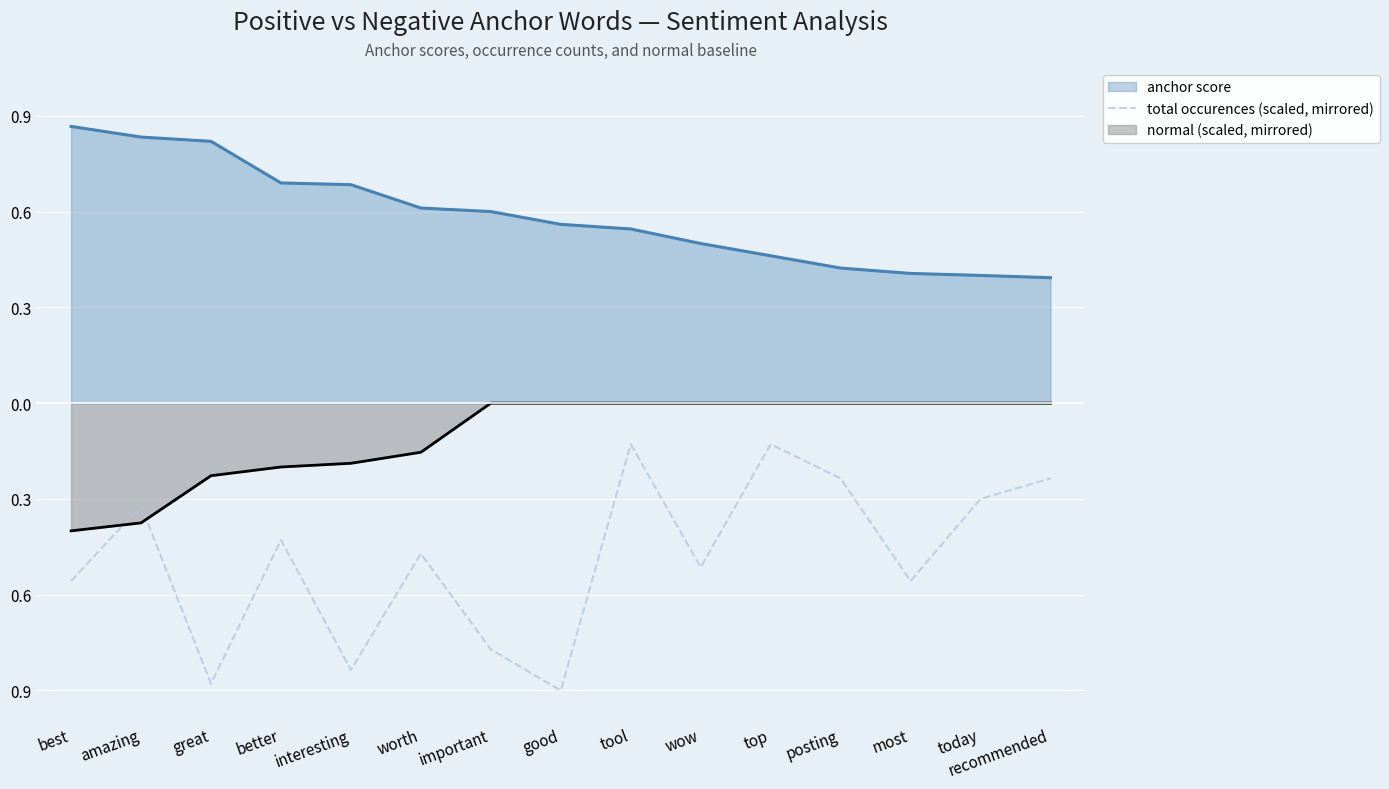

Reading left to right, extract all data points from this chart.

-0.6	-0.3	-0.9	-0.4	-0.8	-0.5	-0.8	-0.9	-0.1	-0.5	-0.1	-0.2	-0.6	-0.3	-0.2